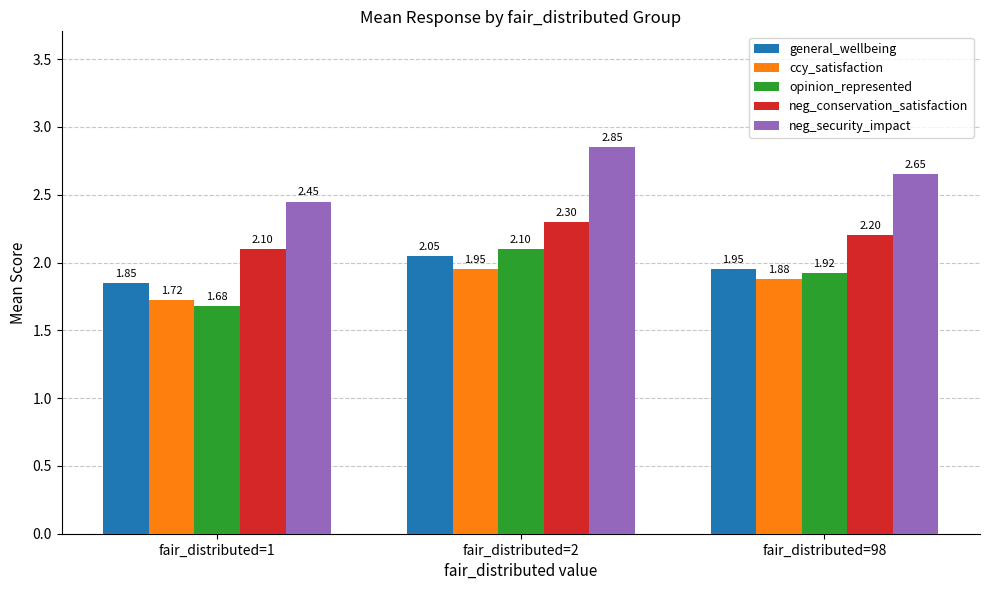

The value of general_wellbeing at fair_distributed=1 is 3.0. True or false?

False